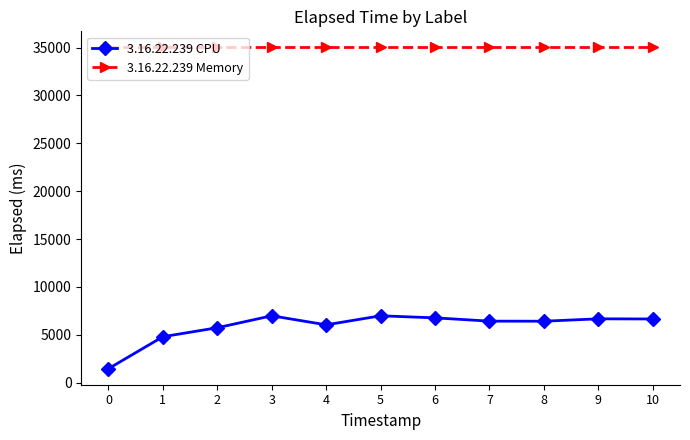

What is the difference between the second highest and minimum values in the 3.16.22.239 CPU series?

5522